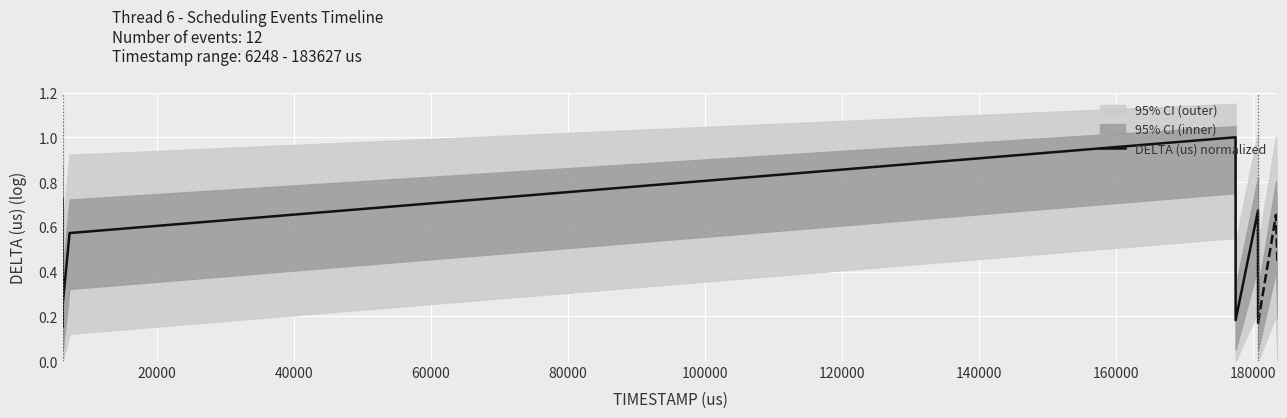

What is the highest value of the DELTA (us) normalized series?

1.0